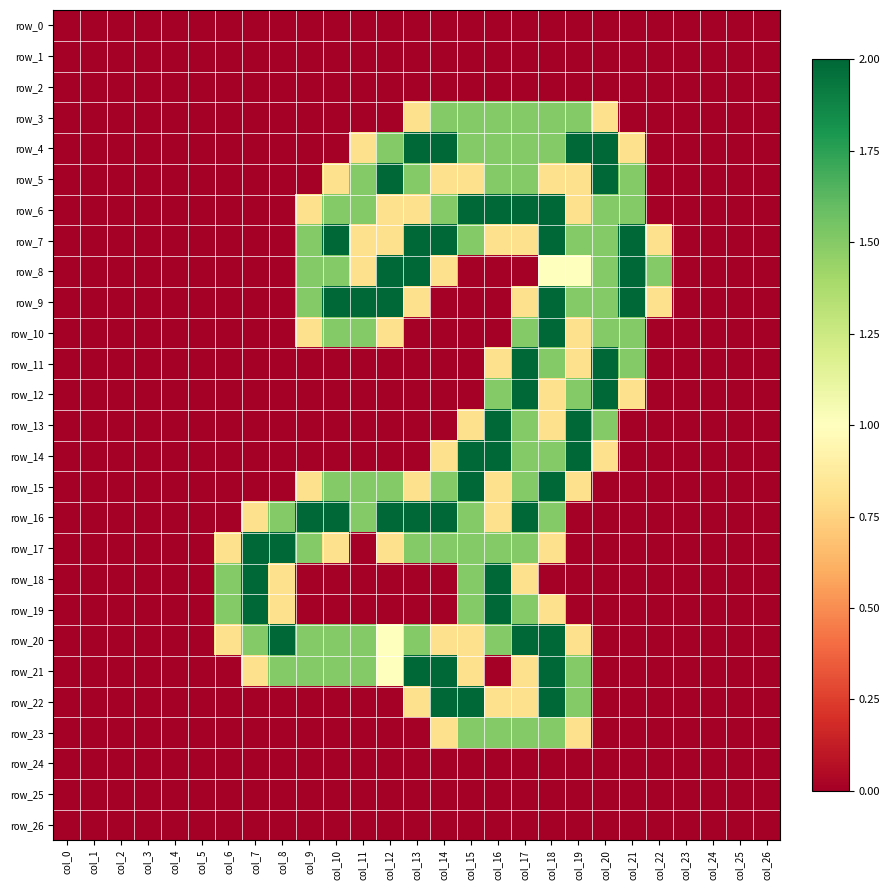

What is the difference between the highest and lowest values at col_19?

2.0